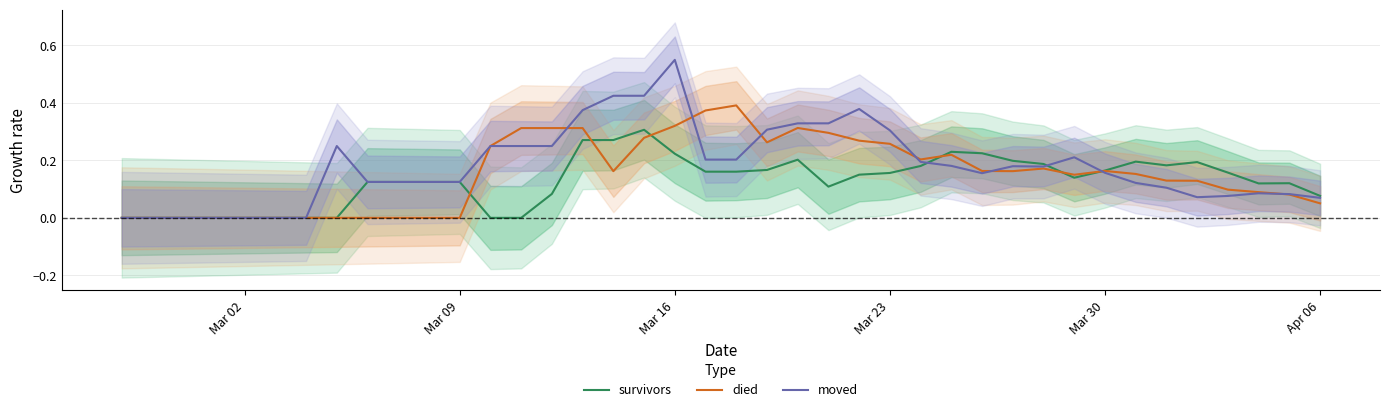

Where is survivors nearest to the value 0?

Mar 02